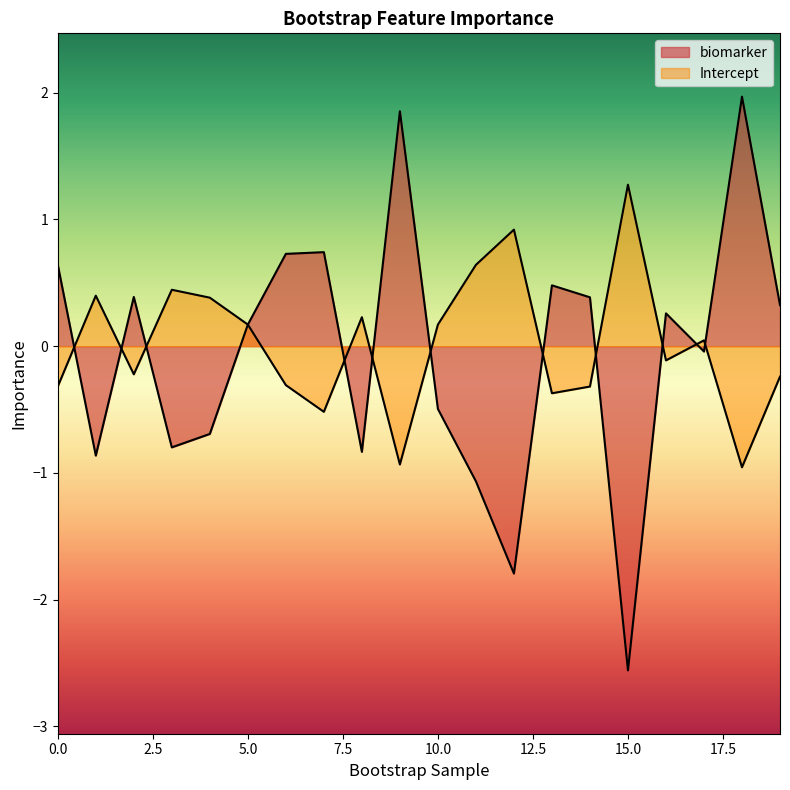

At 13, list the series in order from largest to smallest.

biomarker, Intercept